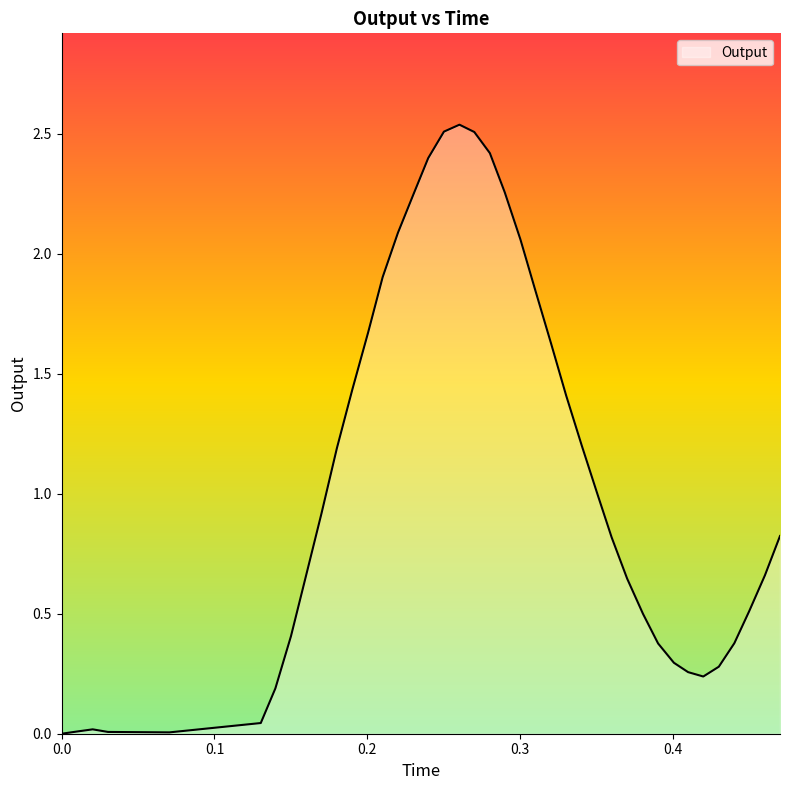

Count the number of categories in the chart.

40